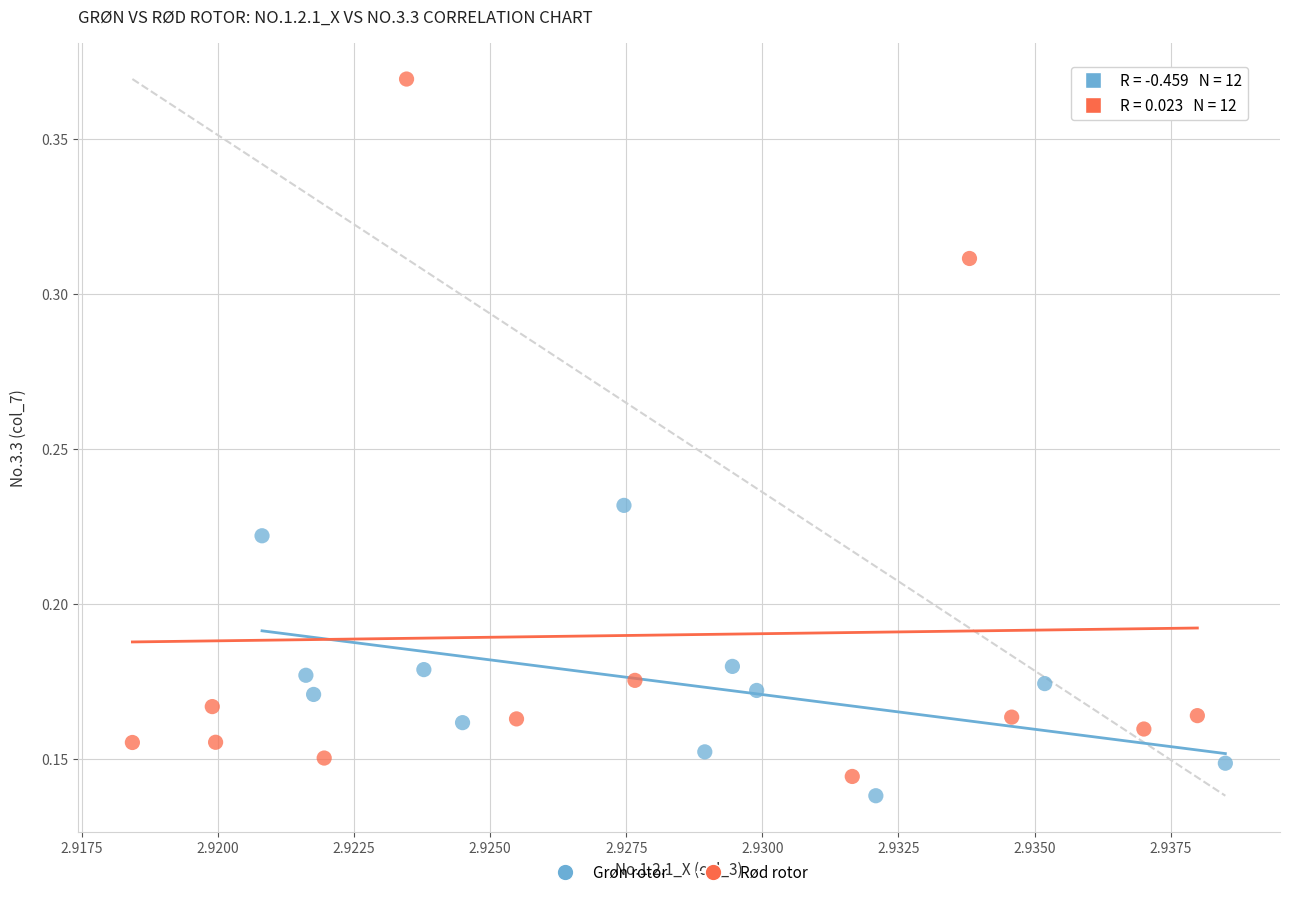

Which series contains the highest Y value?

Rød rotor